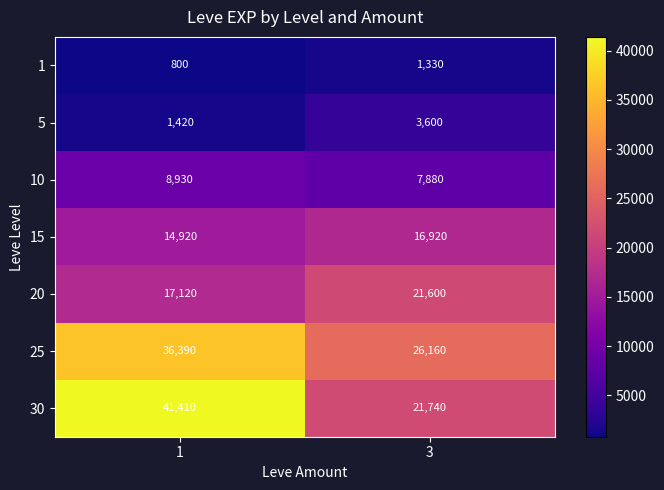

Rank the series at 3 from highest to lowest value.

25, 30, 20, 15, 10, 5, 1